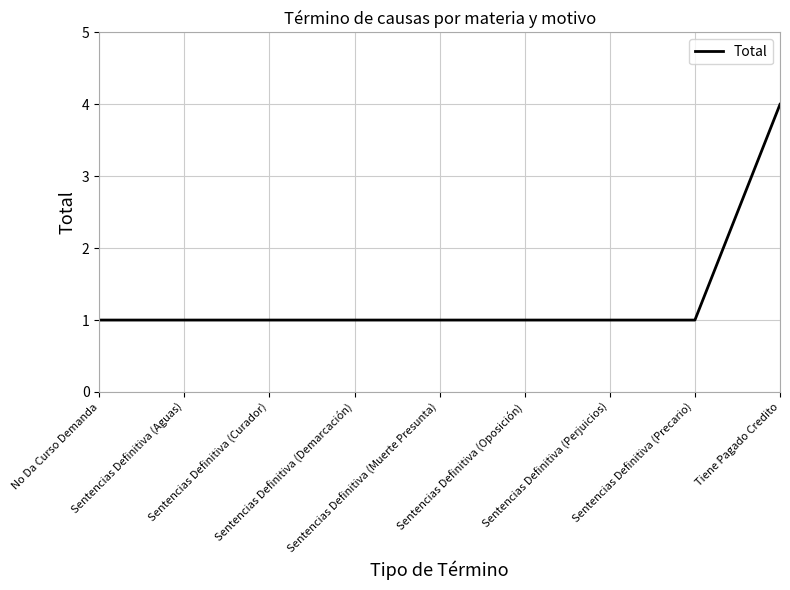

Does the chart display data point markers on the line(s)?

No